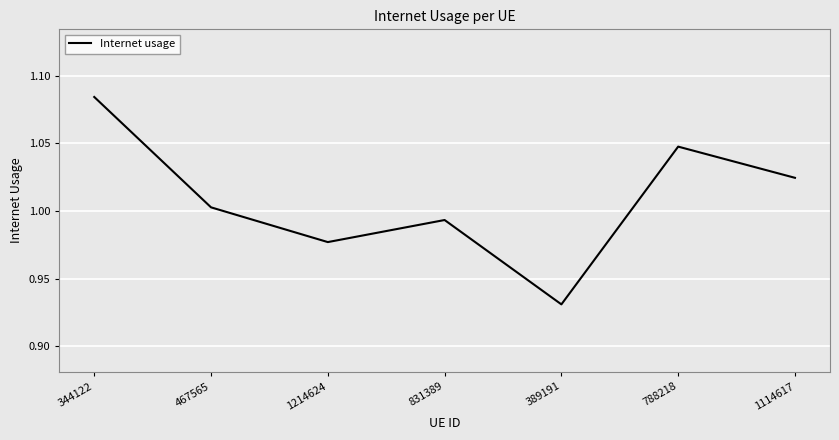

True or false: the data has more than 0 interior local peaks.

True